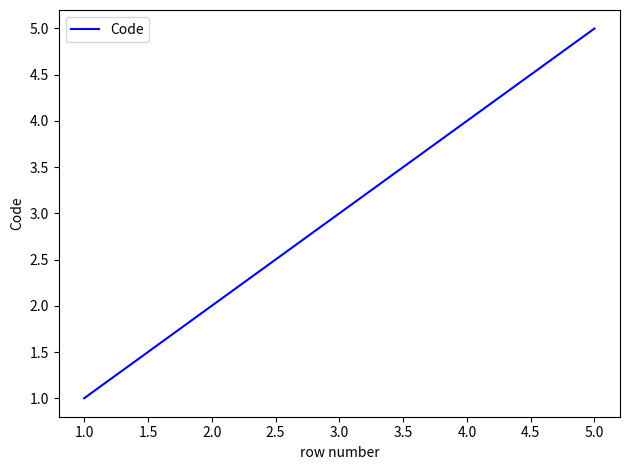

Which has a higher value, 5.0 or 3.0?

5.0